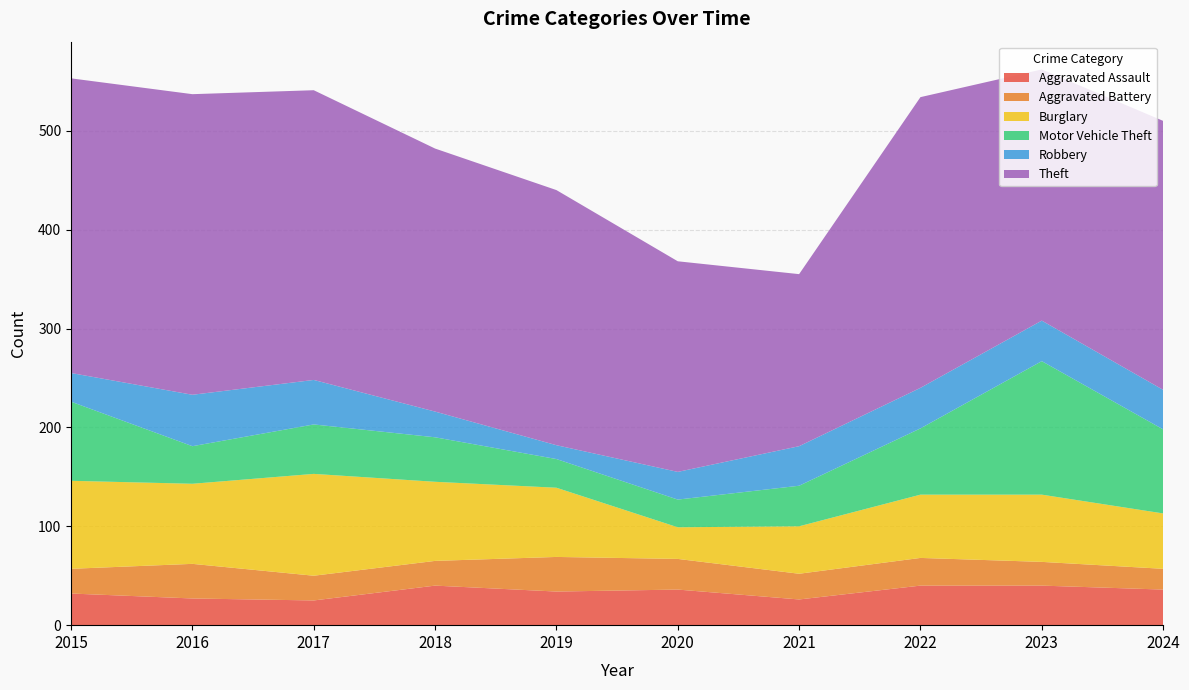

Reading left to right, what are all the values shown in this chart?

Aggravated Assault: 2015=32	2016=27	2017=25	2018=40	2019=34	2020=36	2021=26	2022=40	2023=40	2024=36
Aggravated Battery: 2015=25	2016=35	2017=25	2018=25	2019=35	2020=31	2021=26	2022=28	2023=24	2024=21
Burglary: 2015=89	2016=81	2017=103	2018=80	2019=70	2020=32	2021=48	2022=64	2023=68	2024=56
Motor Vehicle Theft: 2015=80	2016=38	2017=50	2018=45	2019=29	2020=28	2021=41	2022=67	2023=135	2024=85
Robbery: 2015=29	2016=52	2017=45	2018=26	2019=14	2020=28	2021=40	2022=41	2023=41	2024=40
Theft: 2015=298	2016=304	2017=293	2018=266	2019=258	2020=213	2021=174	2022=294	2023=254	2024=272